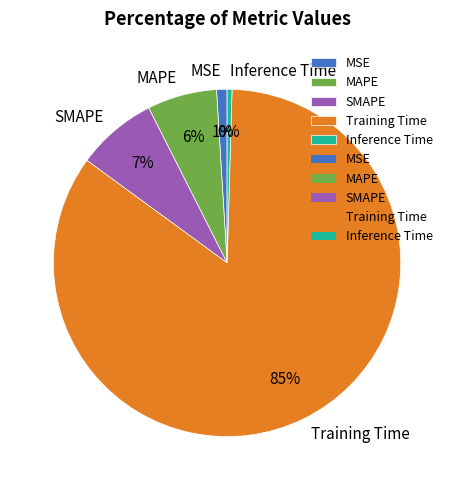

Count the number of slices in the pie.

5